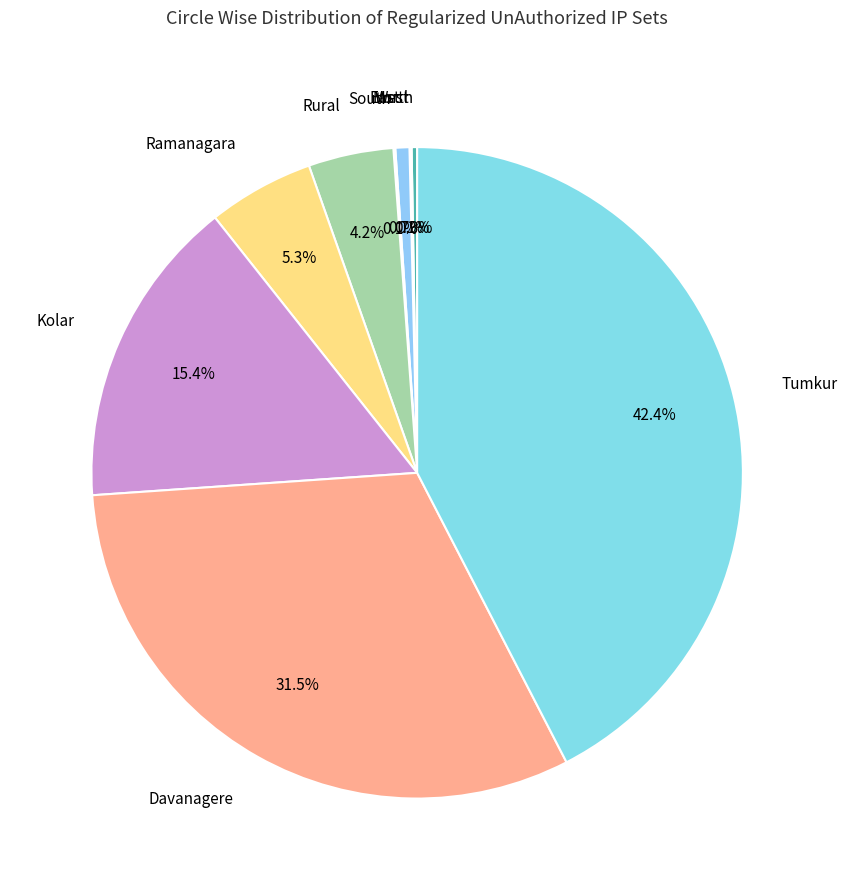

Do Kolar and Davanagere together represent more than half of the pie?

No